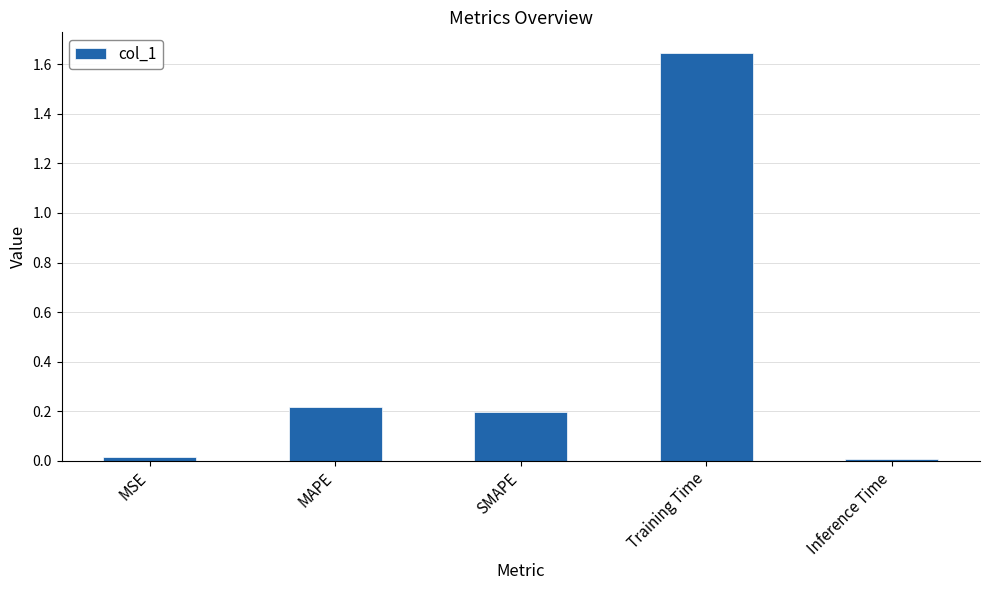

Between SMAPE and MSE, which is larger?

SMAPE